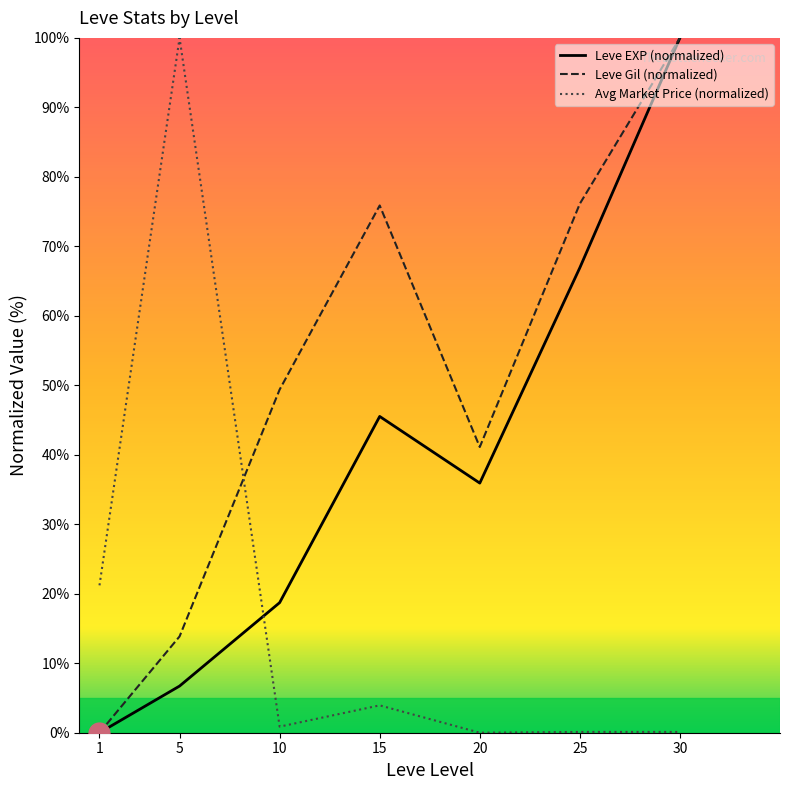

What is the sum of the Avg Market Price (normalized) values at 30 and 1?

21.3